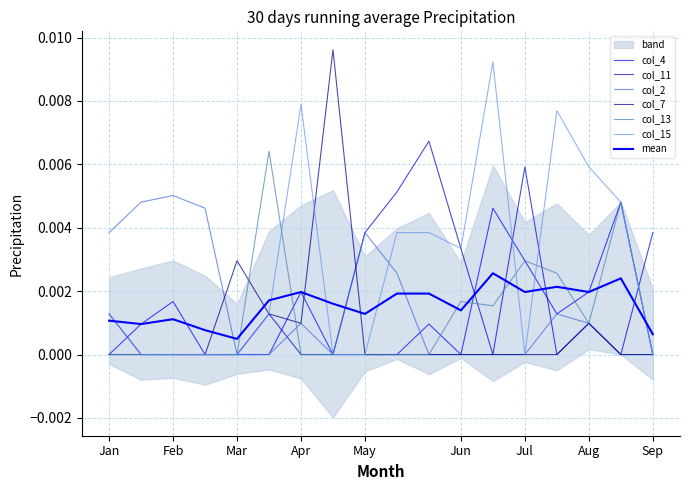

Is the value of col_7 at 5 greater than the value of col_15 at 5?

No